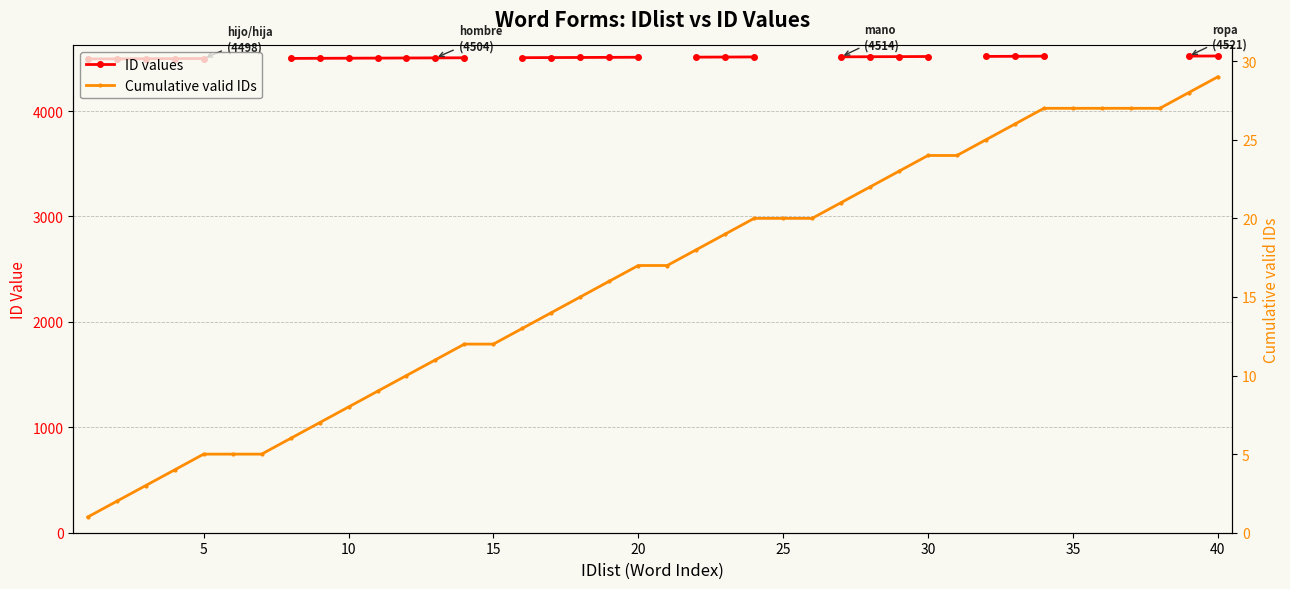

What is the total value across all series at 33?

4547.0